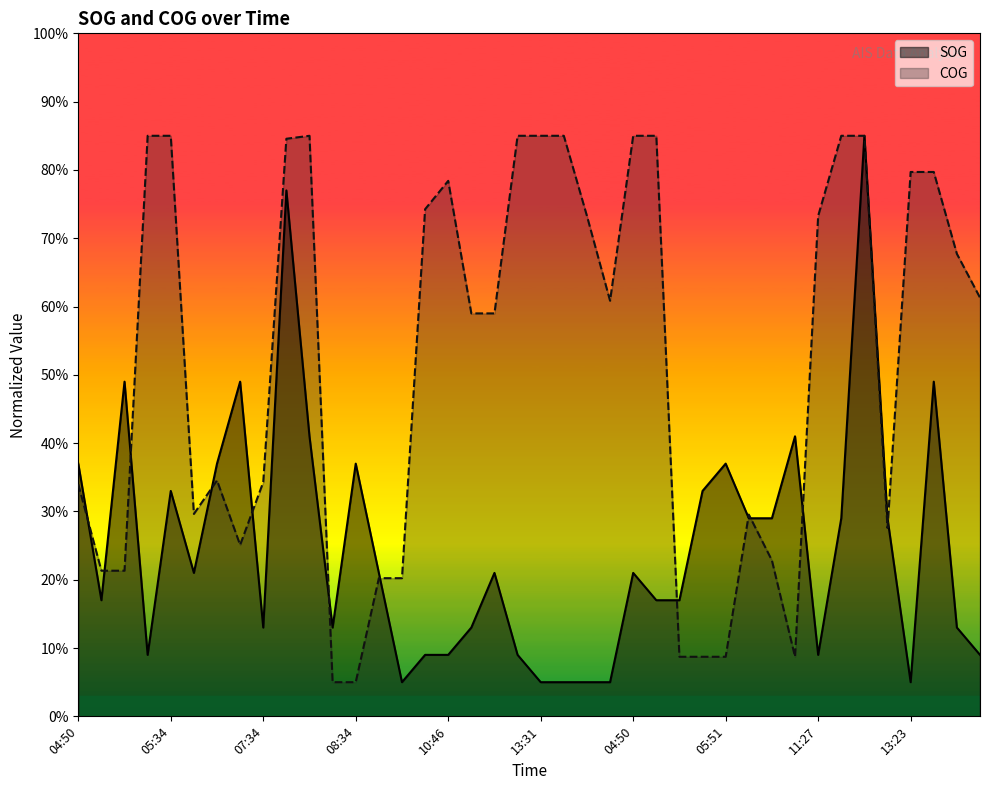

What are all the series names shown in the legend?

SOG, COG